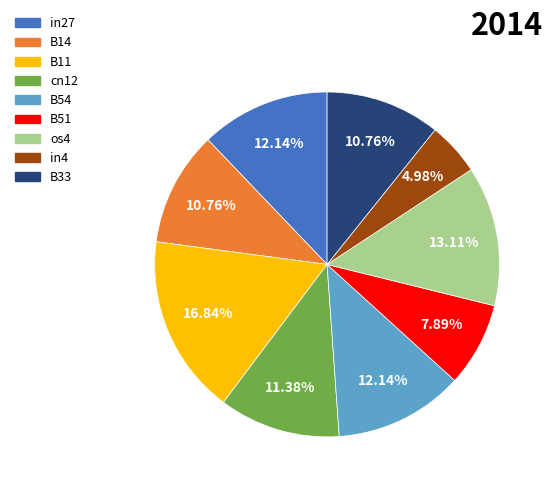

Which has a higher value, B33 or B54?

B54